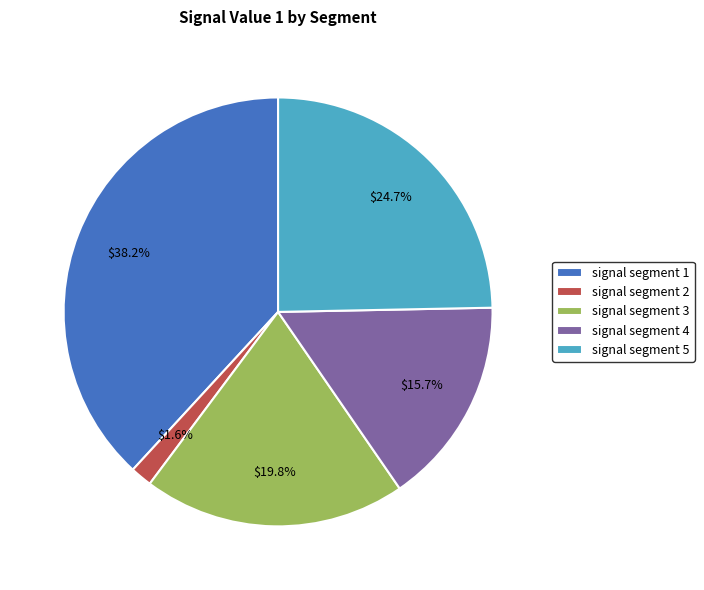

Which category has the biggest portion of the pie?

signal segment 1